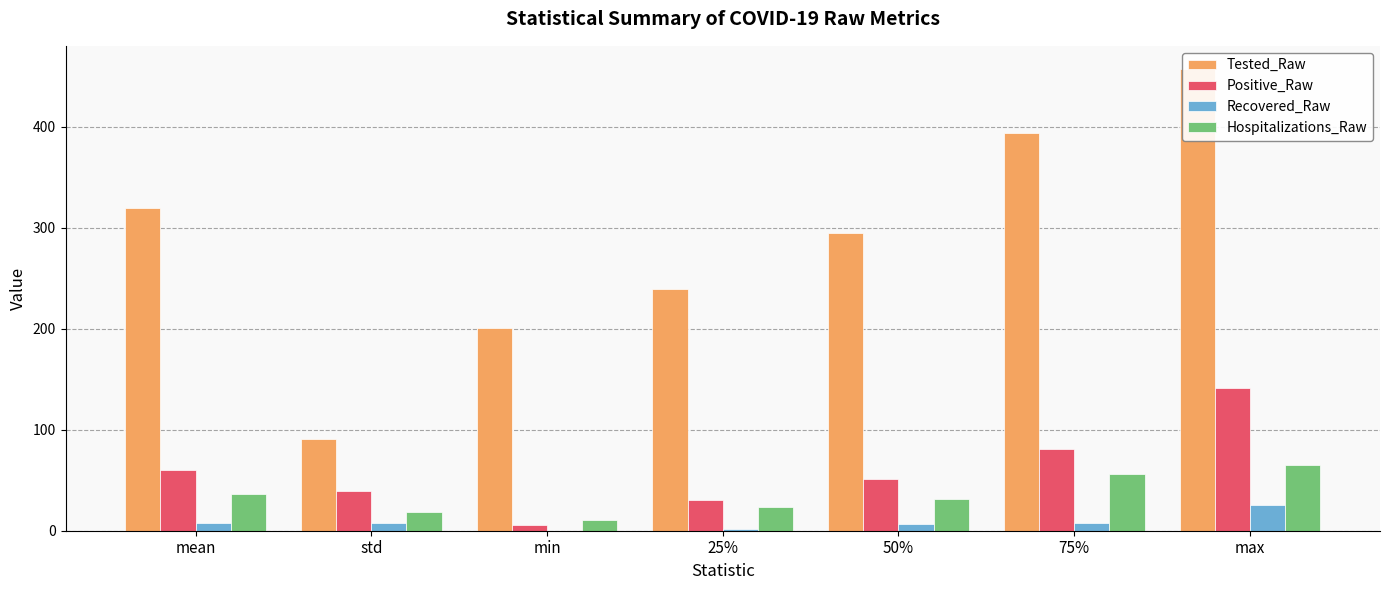

How many Tested_Raw values are between 201 and 394?

5